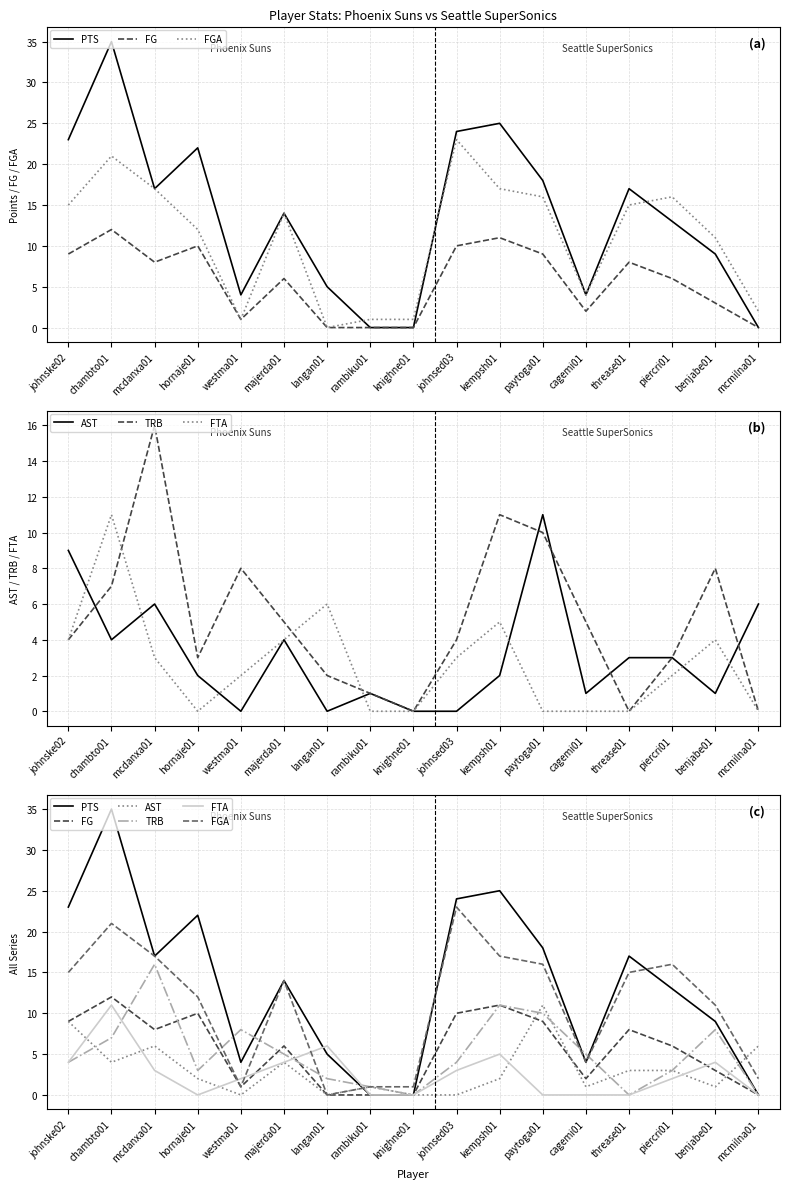

How many intersections are there between AST and TRB?

5